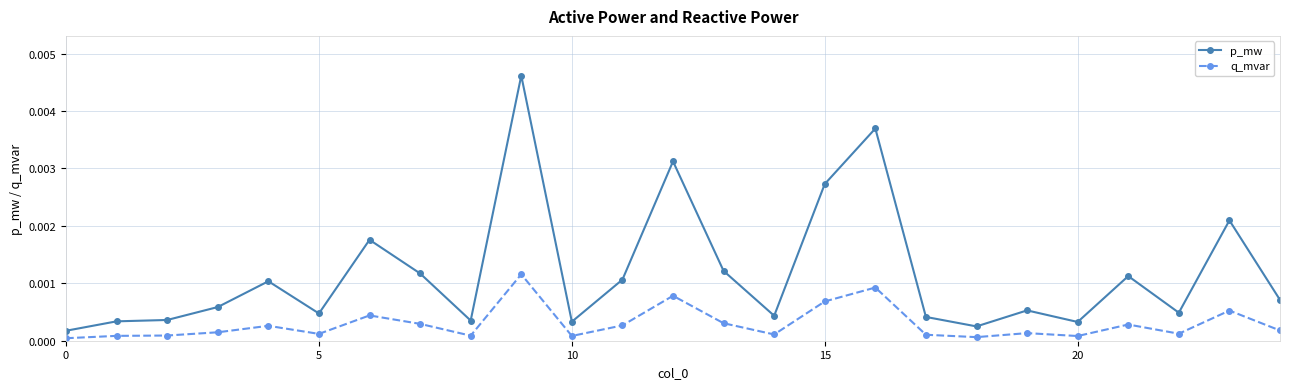

At how many categories does at least one series exceed 0?

25